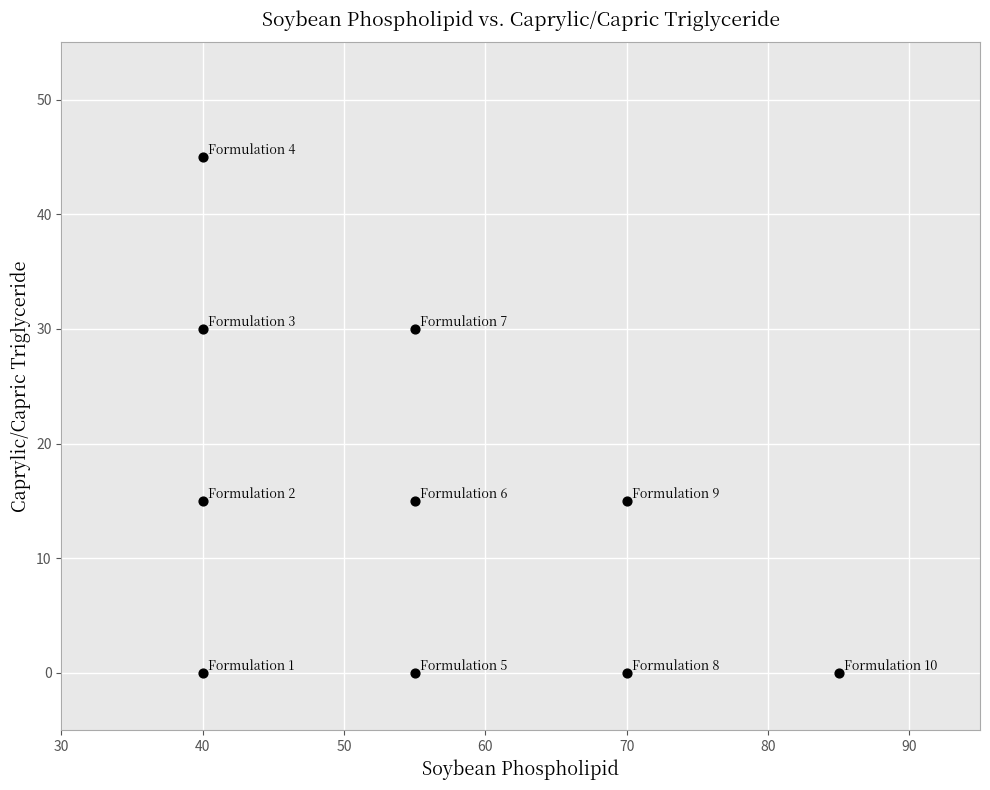

What is the range of Y values (max minus min)?

45